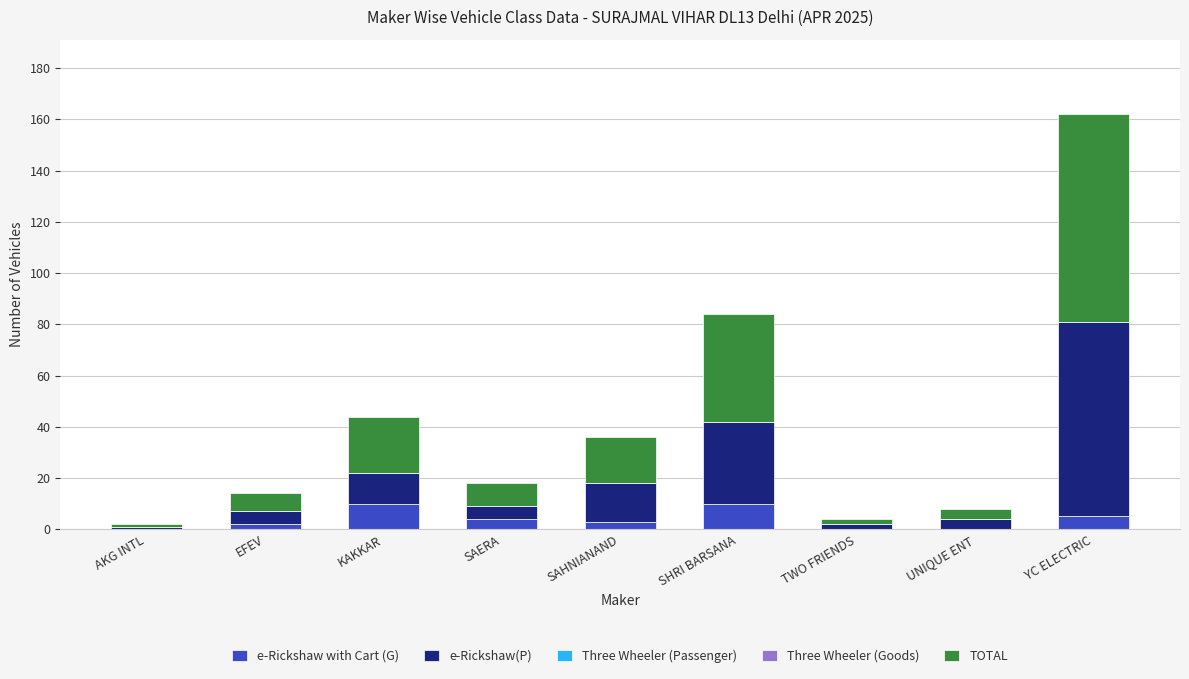

The value of e-Rickshaw with Cart (G) at SHRI BARSANA is 10. True or false?

True